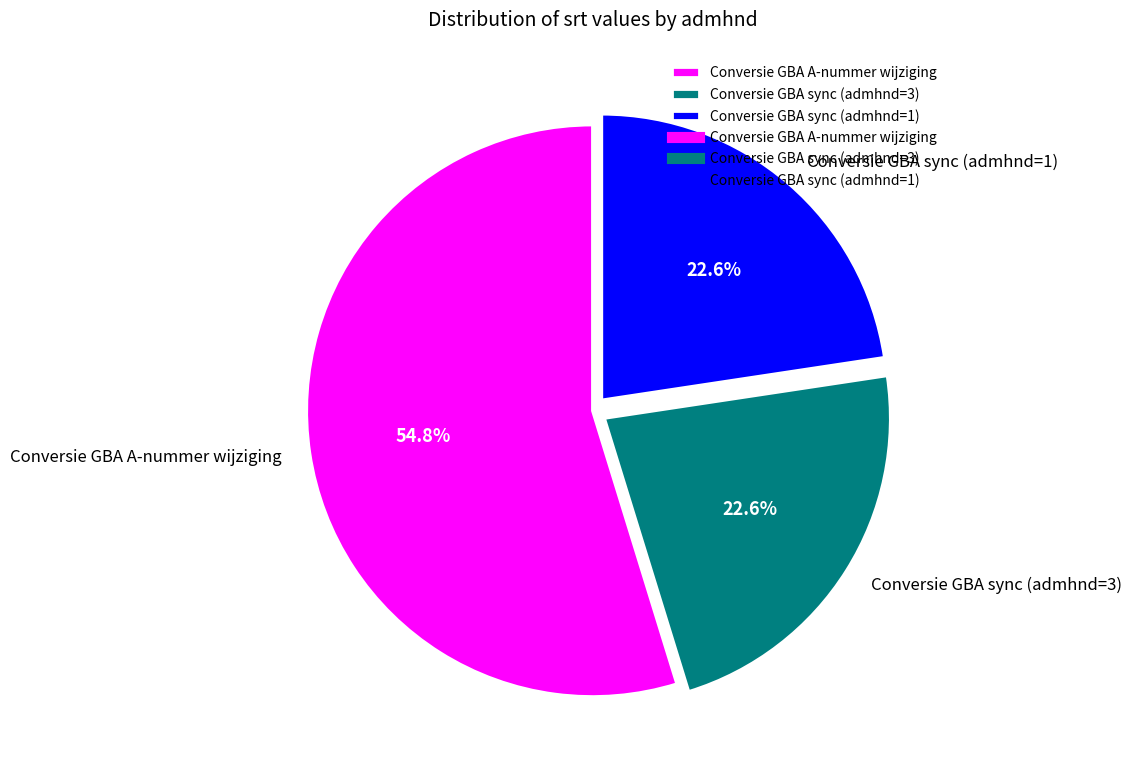

Count the number of slices in the pie.

3